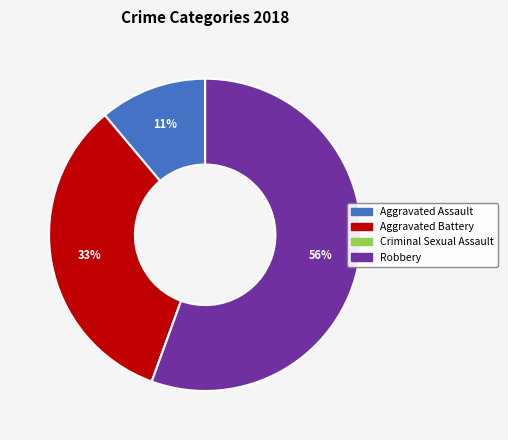

Is it true that Aggravated Assault is 2% of the pie?

False